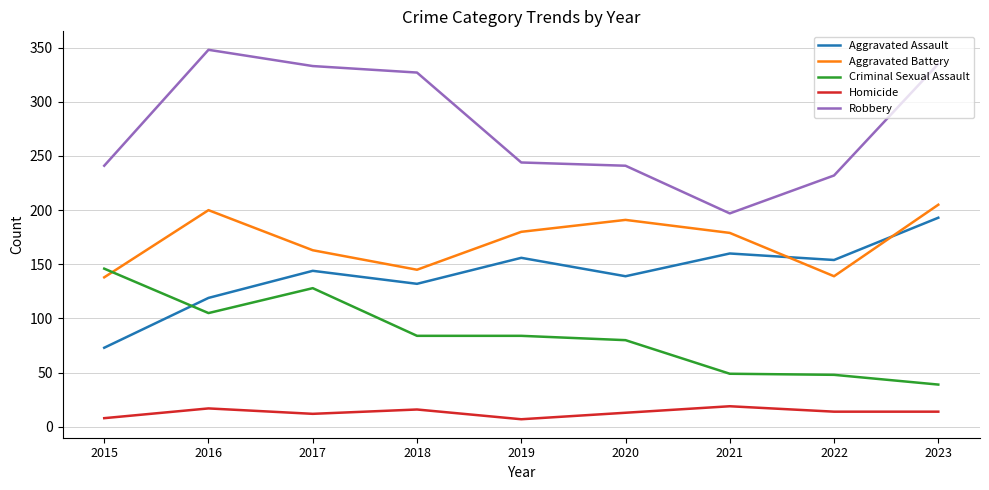

True or false: Aggravated Battery and Robbery intersect in this chart.

False